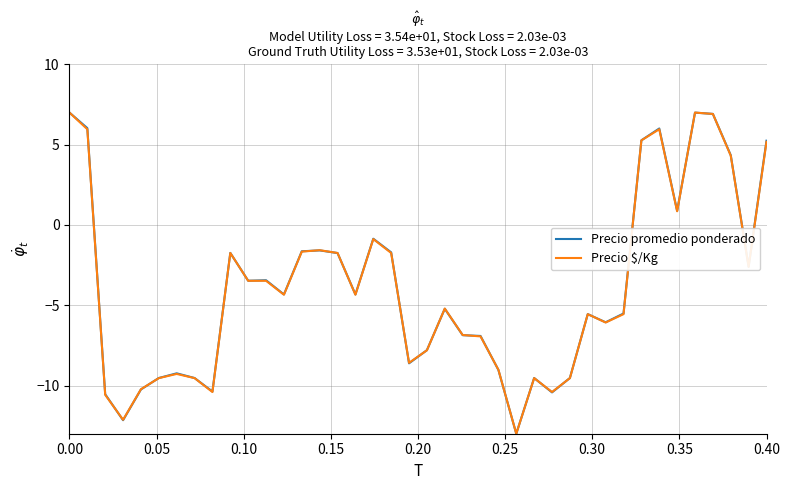

What is the maximum value for Precio promedio ponderado?

7.0